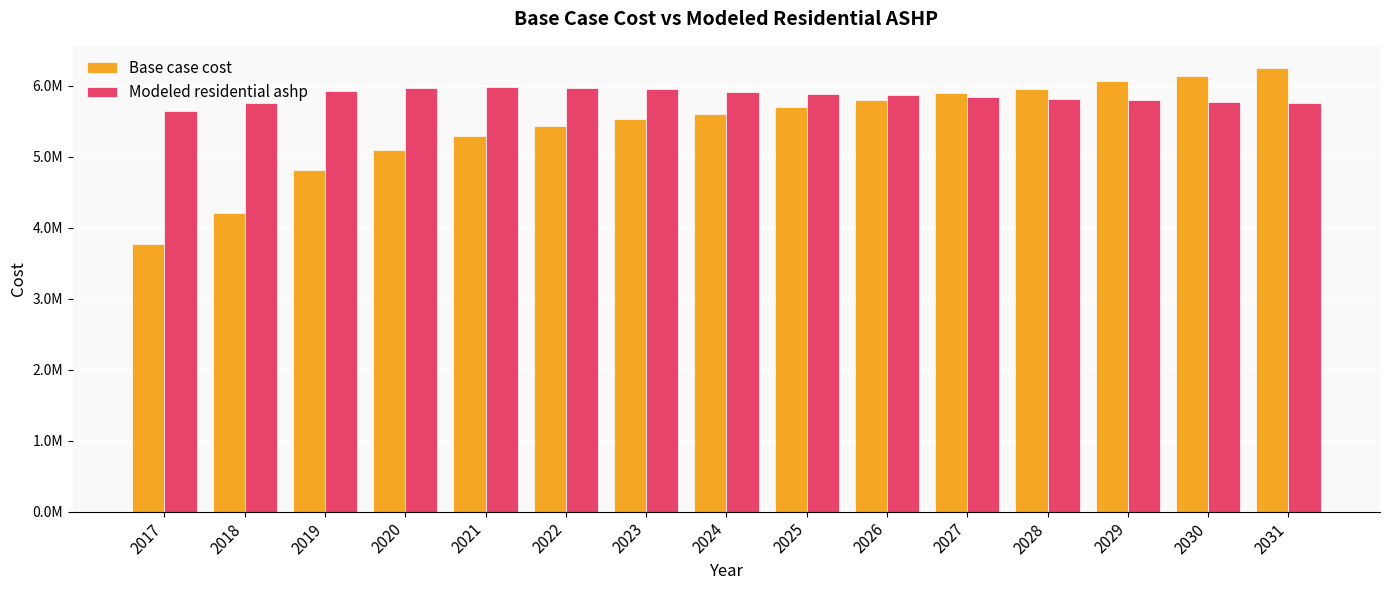

Which series has the widest spread of values?

Base case cost